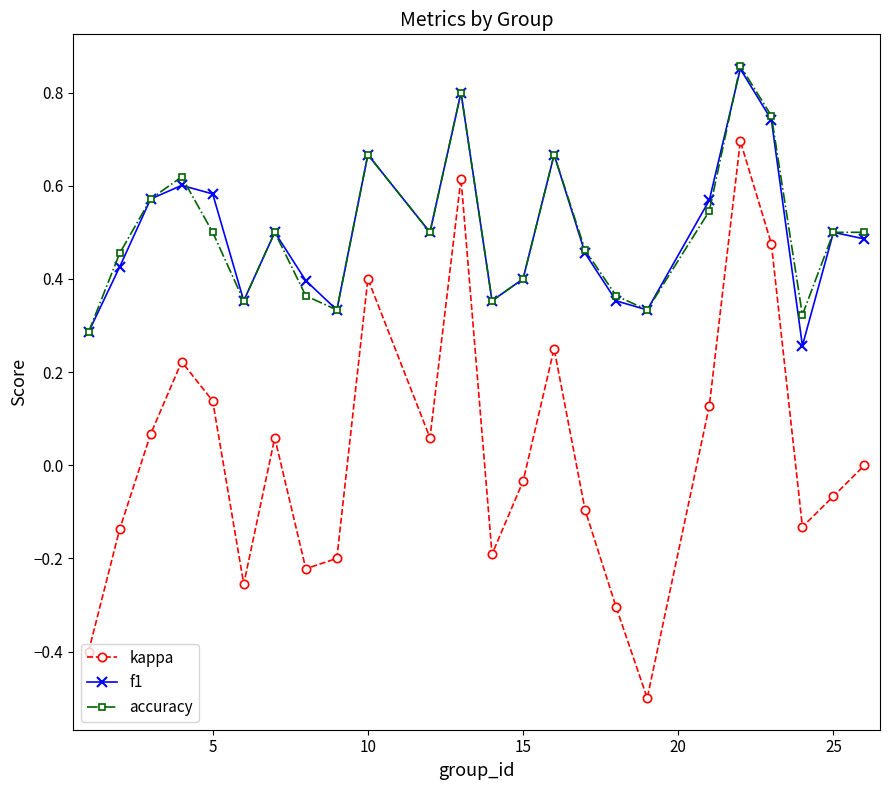

What is the lowest value of the kappa series?

-0.5